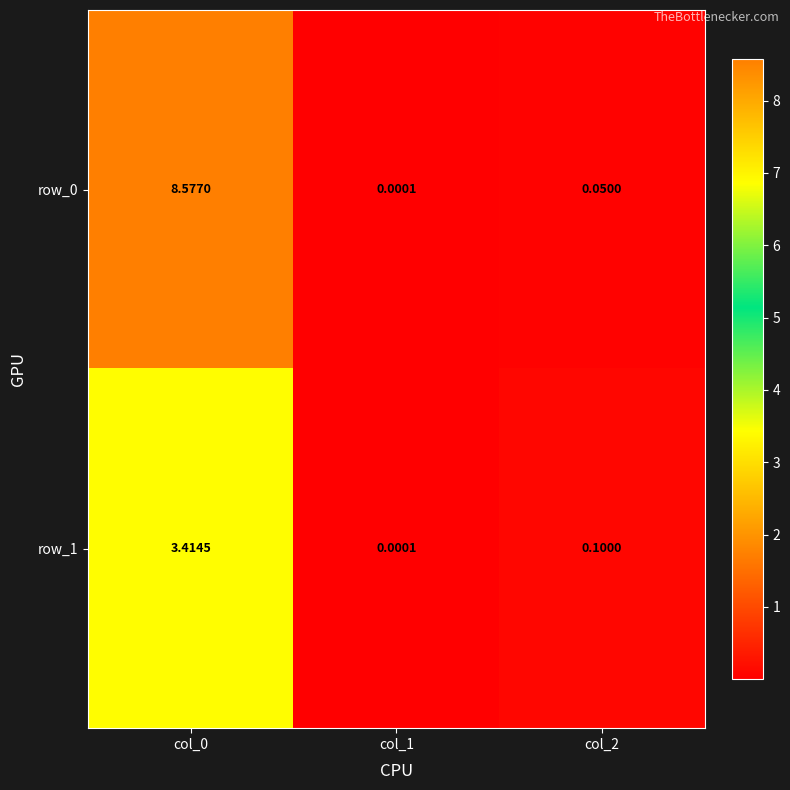

Is the value of row_1 at col_1 greater than the value of row_0 at col_0?

No